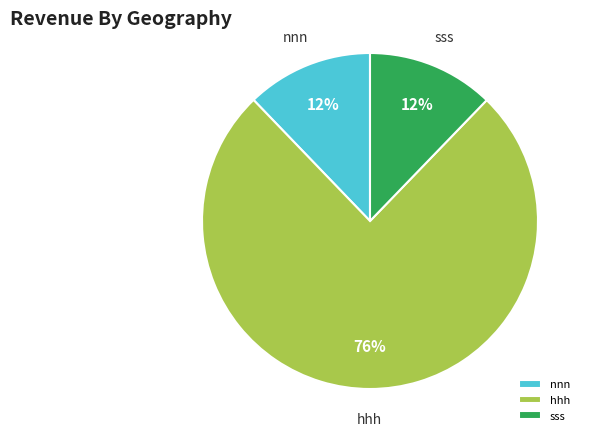

How many segments does this pie chart have?

3